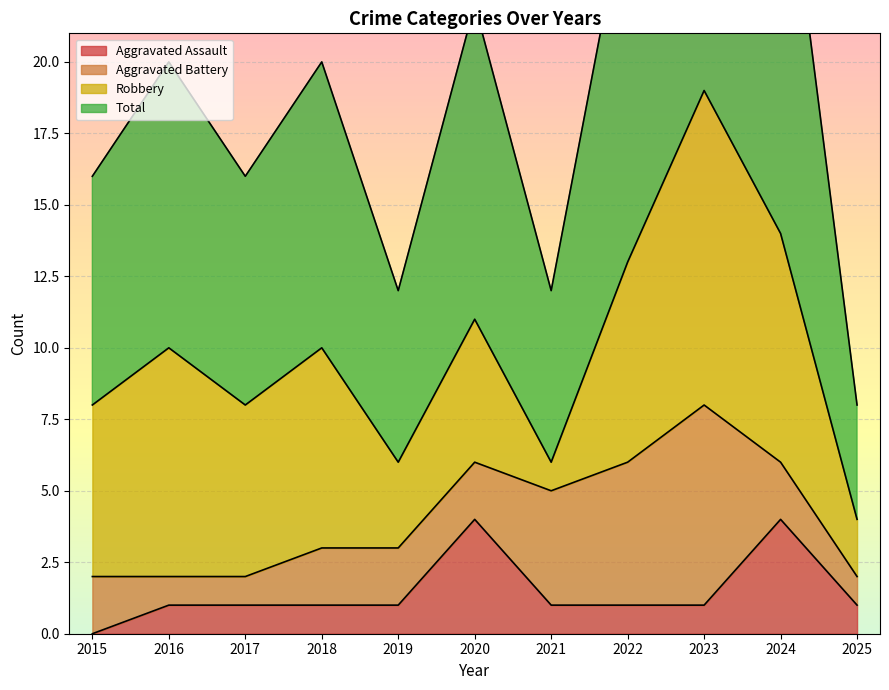

What is the difference between the second highest and second lowest values in the Total series?

17